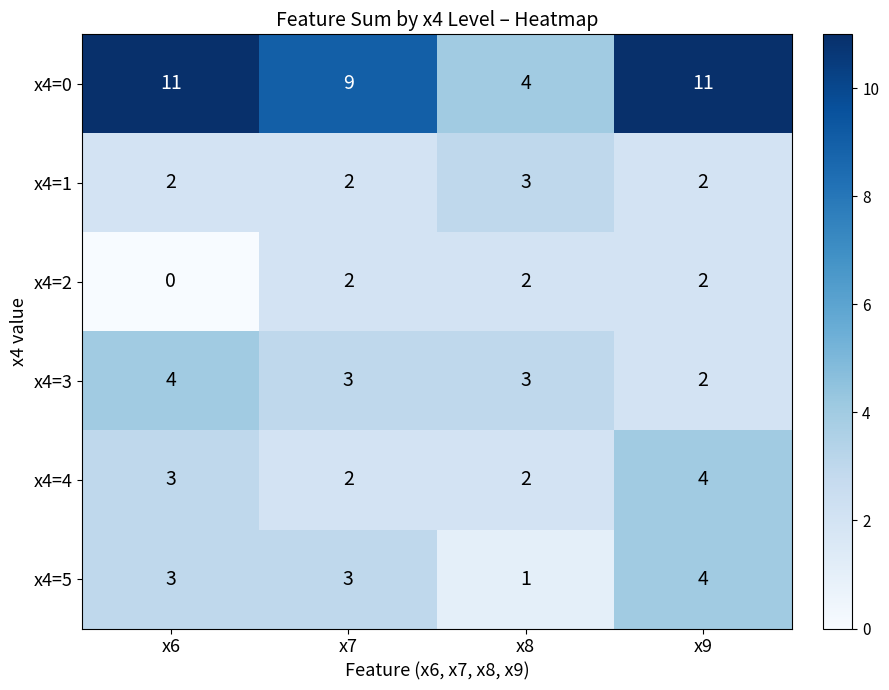

At which category is the sum across all series the highest?

x9